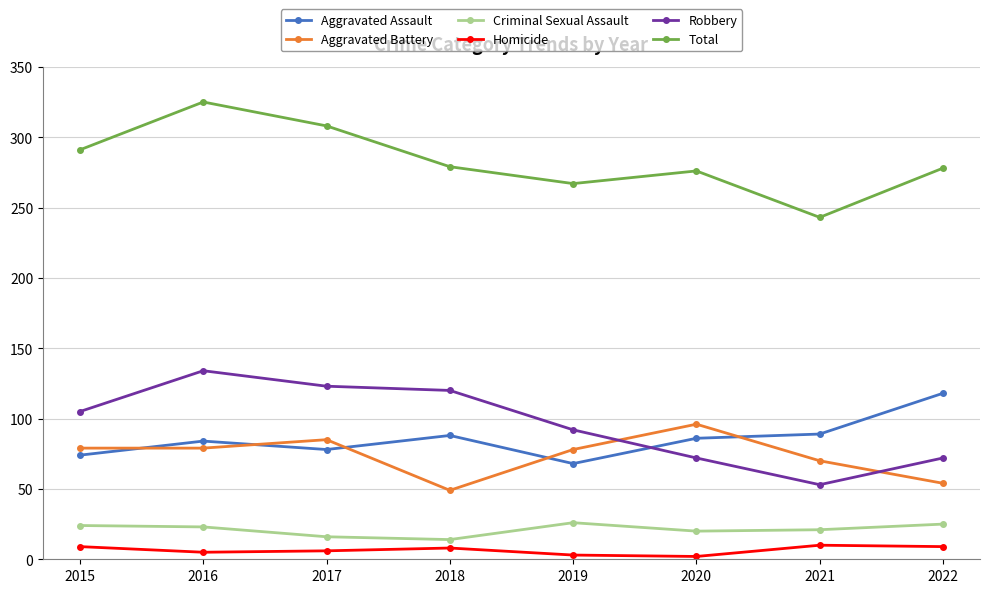

Is the value of Homicide at 2015 greater than the value of Robbery at 2019?

No